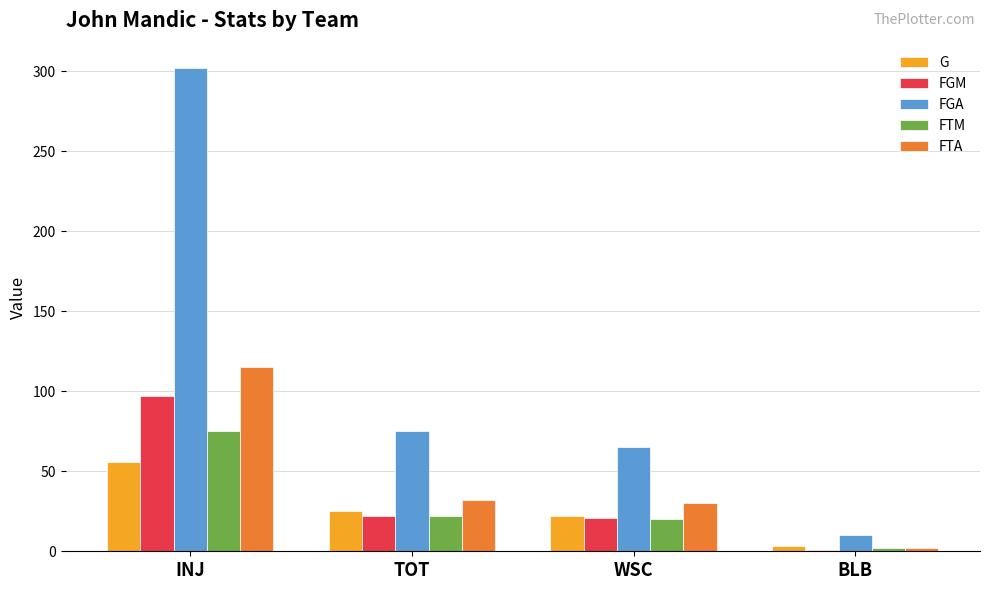

The FTM series shows 5 at WSC. True or false?

False